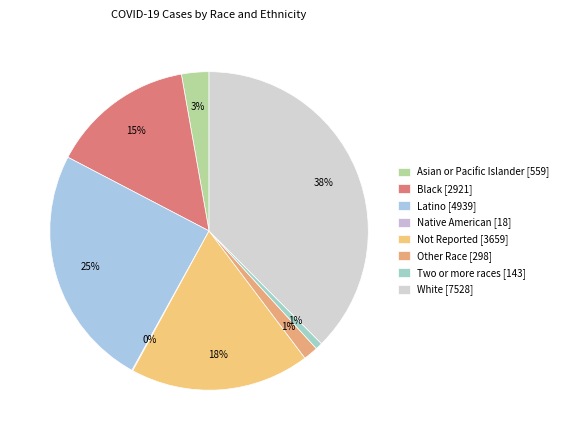

What is the change in value from Asian or Pacific Islander to Not Reported?

+3100